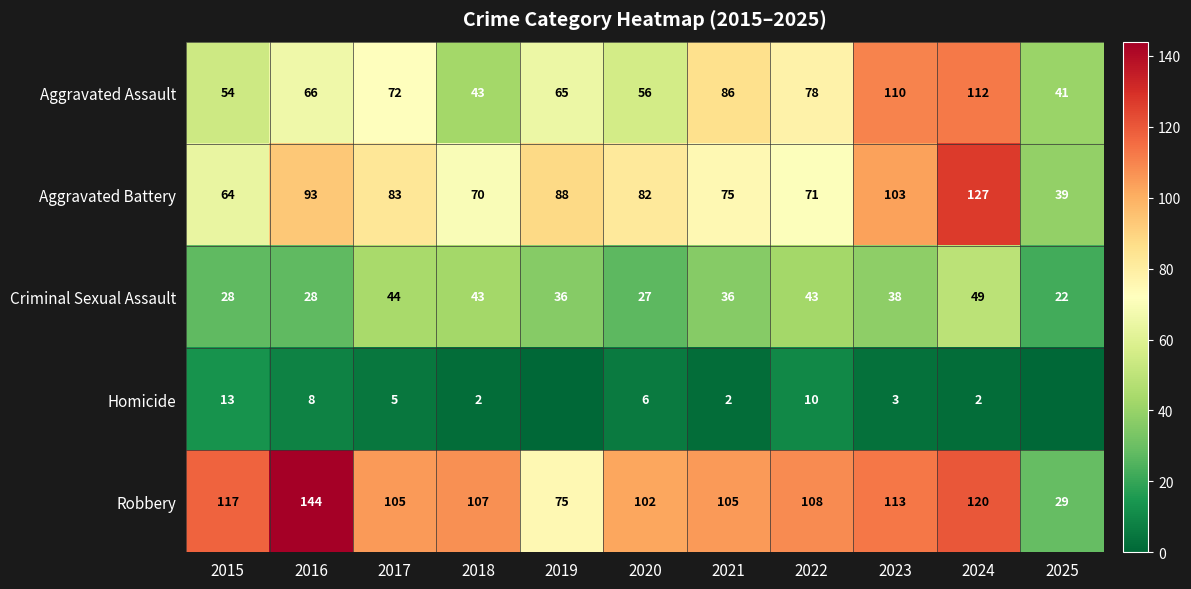

What is the sum of the Aggravated Battery values at 2018 and 2024?

197